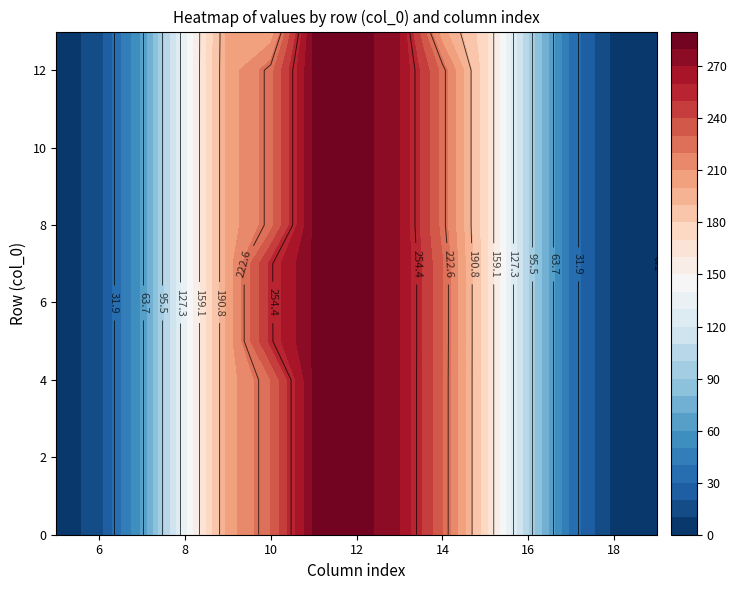

How many data points in 1.0 are above 16?

12